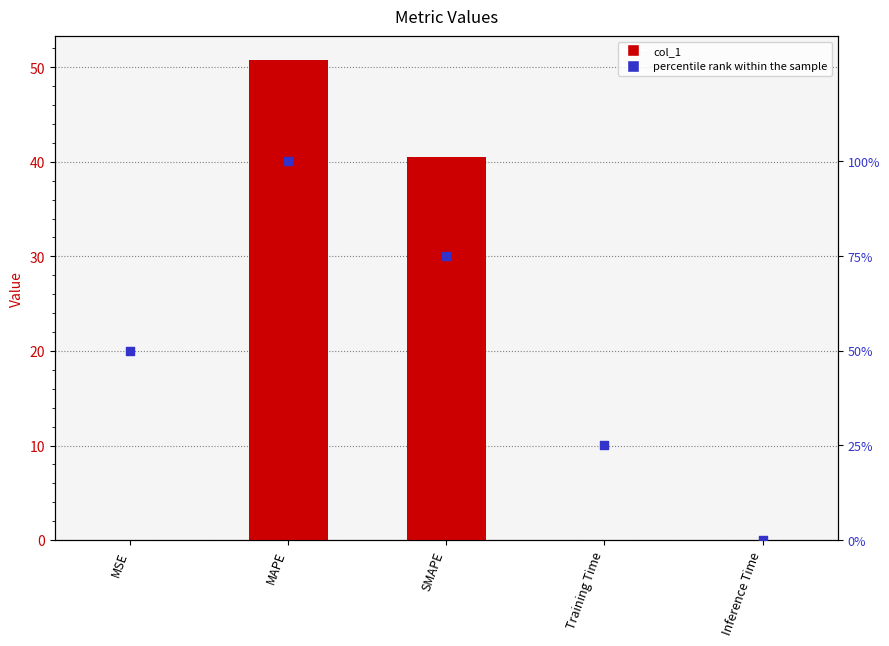

Which series contains the highest Y value?

percentile rank within the sample